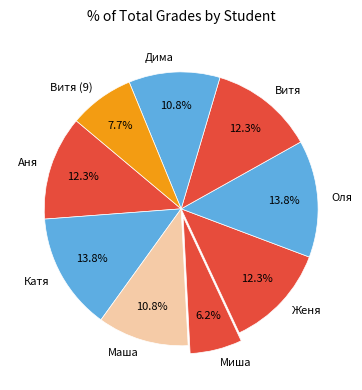

Which category has the smallest portion of the pie?

Миша